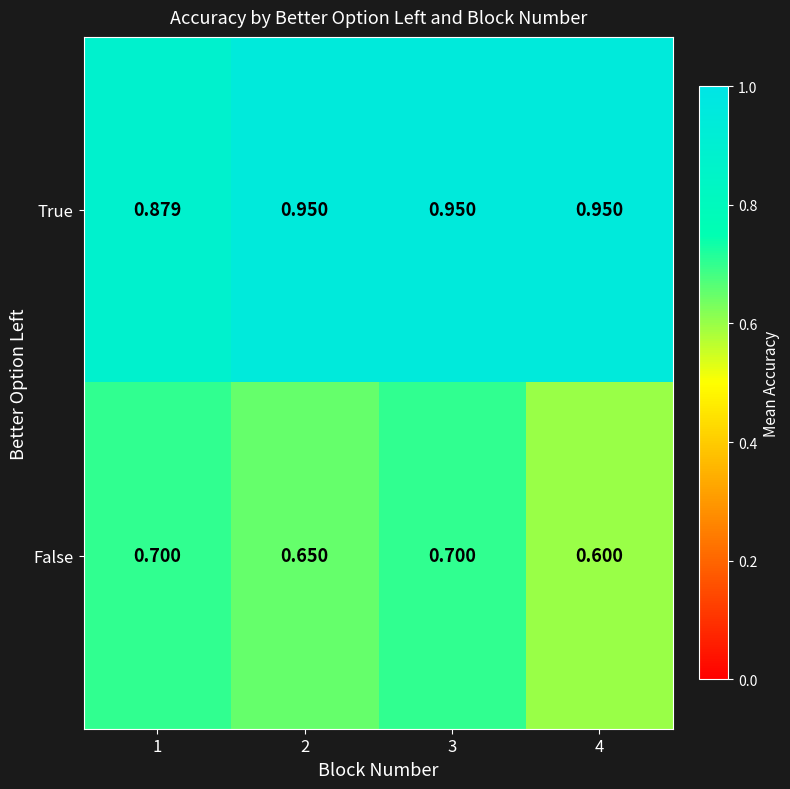

Which series has the largest range (max minus min)?

False